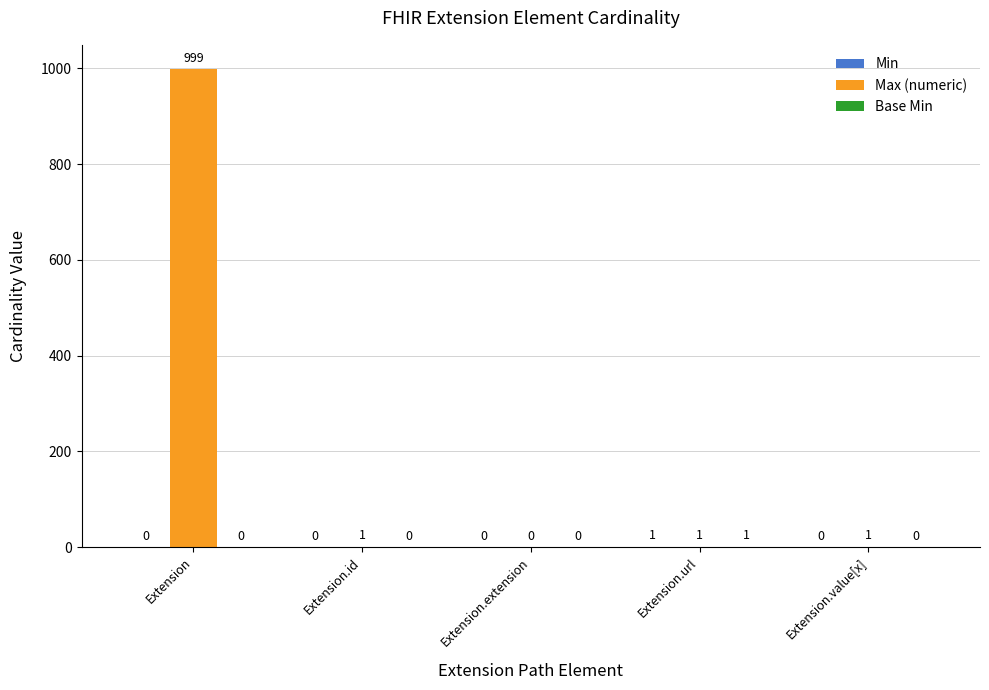

Which category has the highest value across all series?

Extension